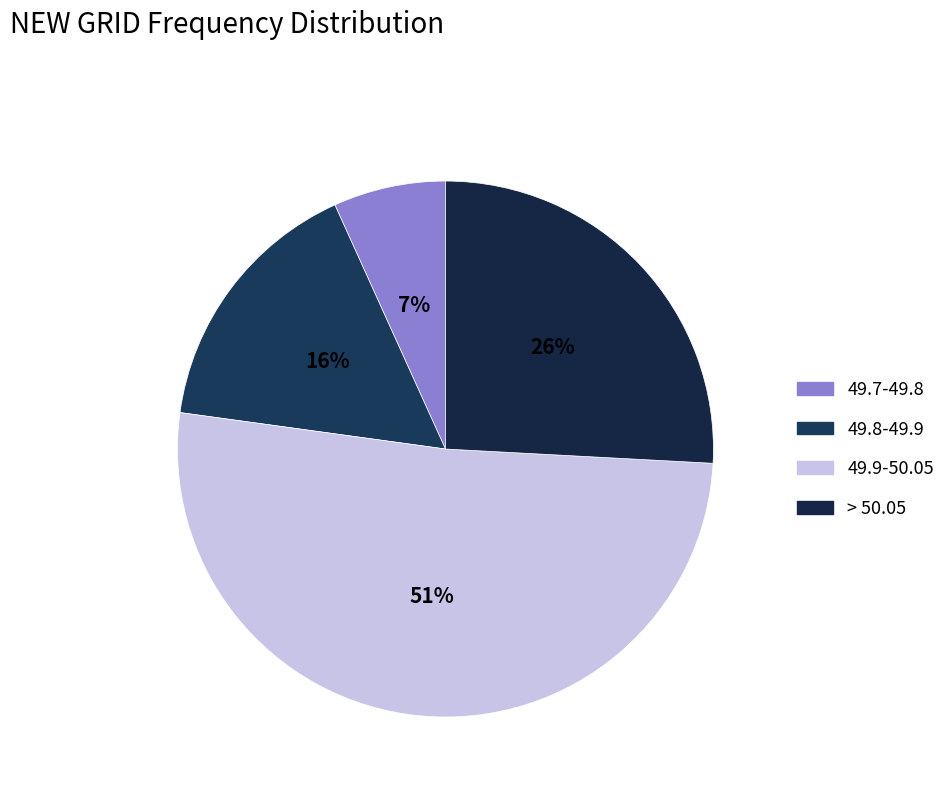

Does 49.7-49.8 account for over 50% of the chart?

No